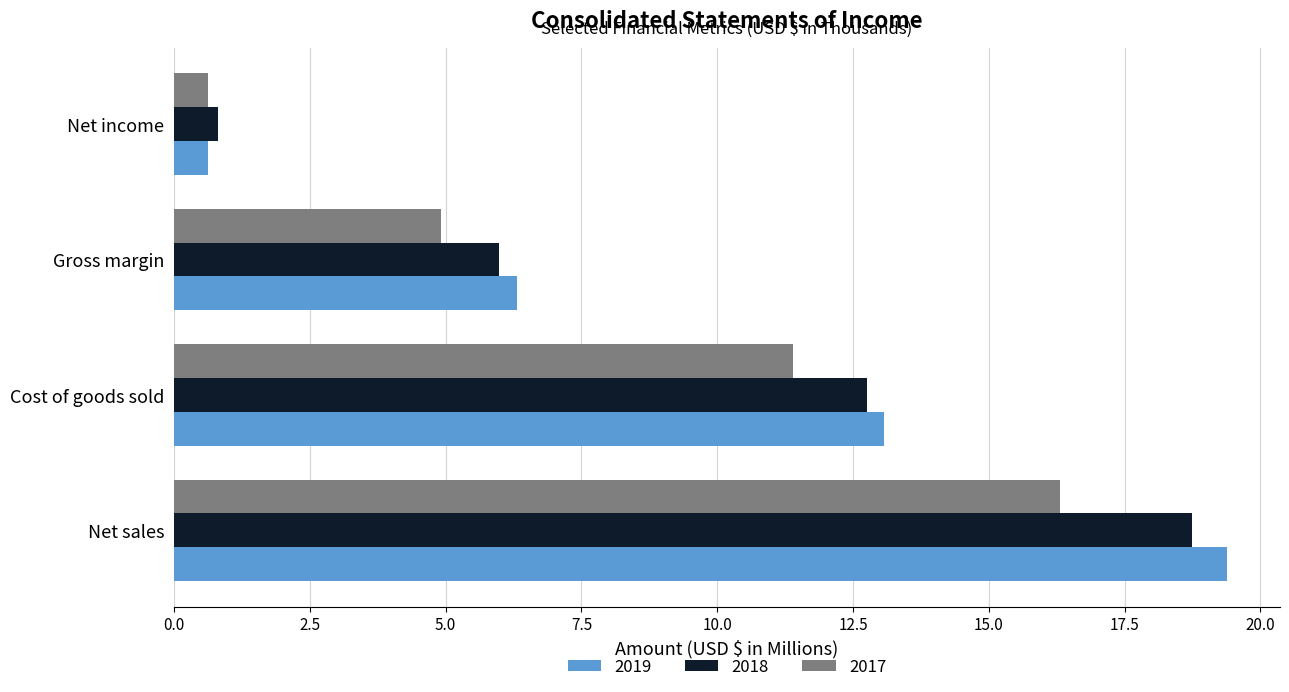

What is the minimum value for 2018?

0.8